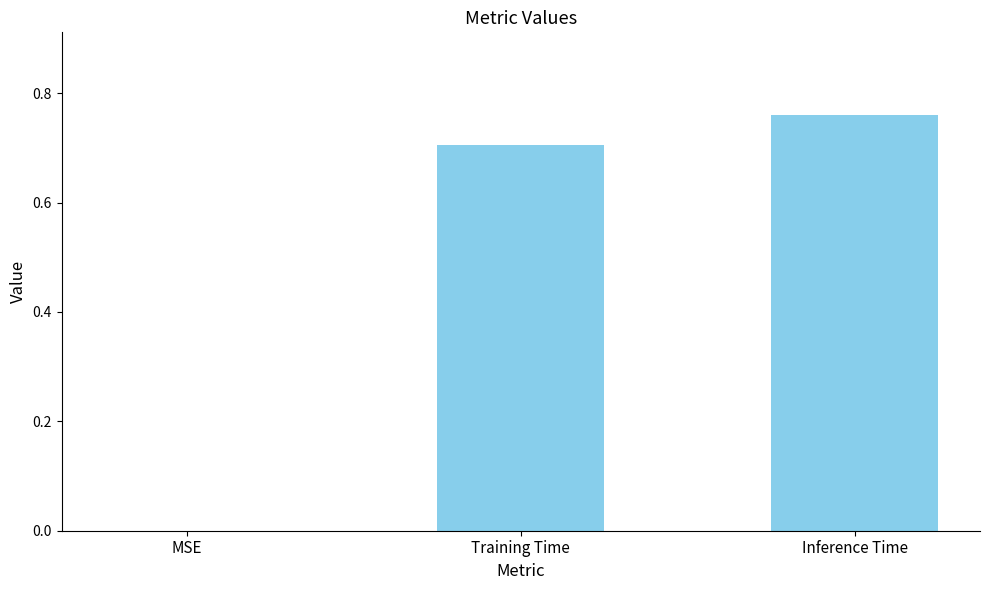

At which category does the chart reach its peak across all series?

Inference Time